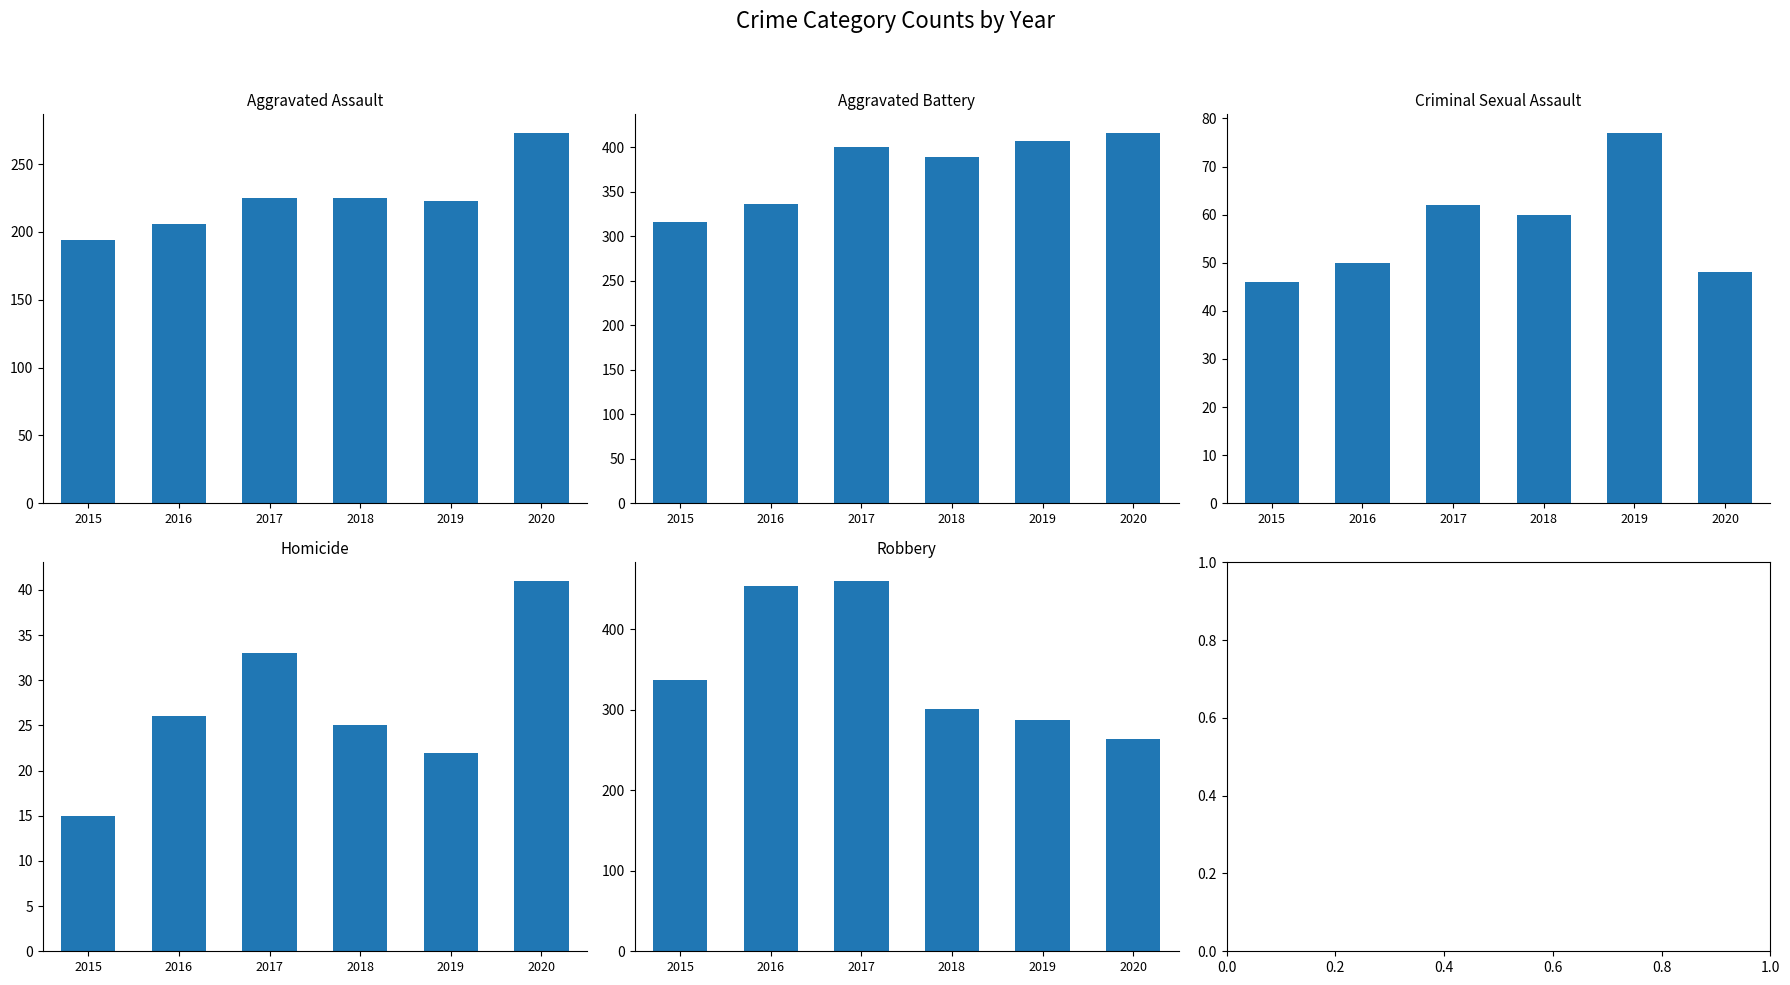

Is it true that Homicide equals 25 at 2018?

True